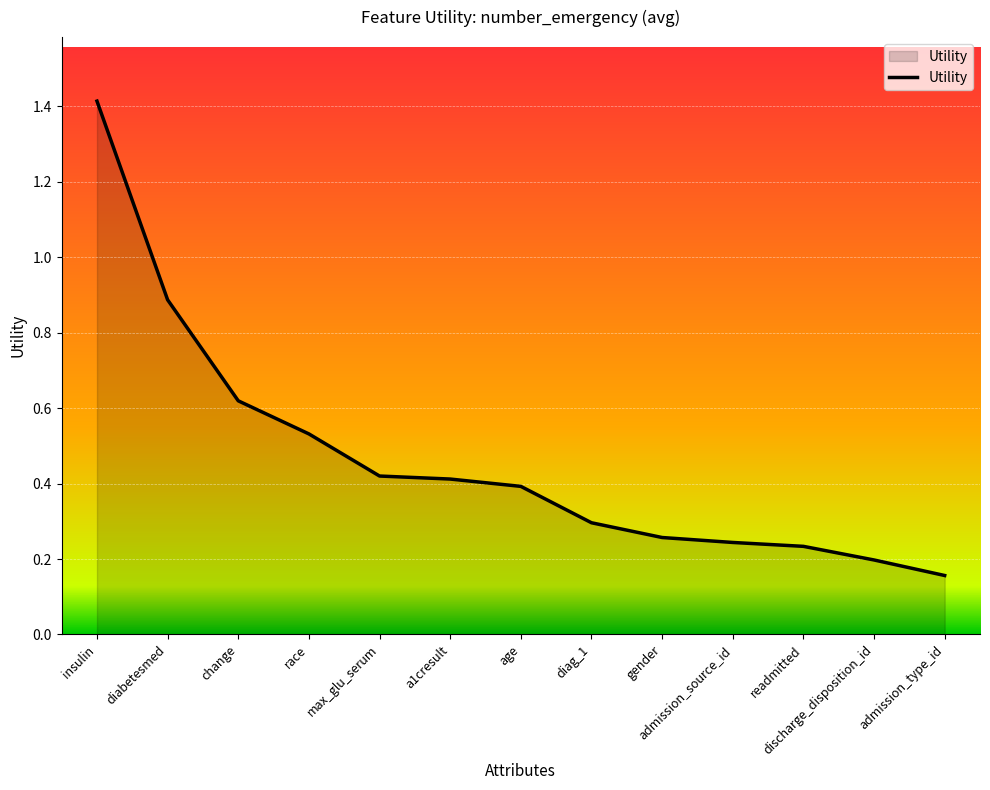

Which category has the lowest value across all series?

admission_type_id